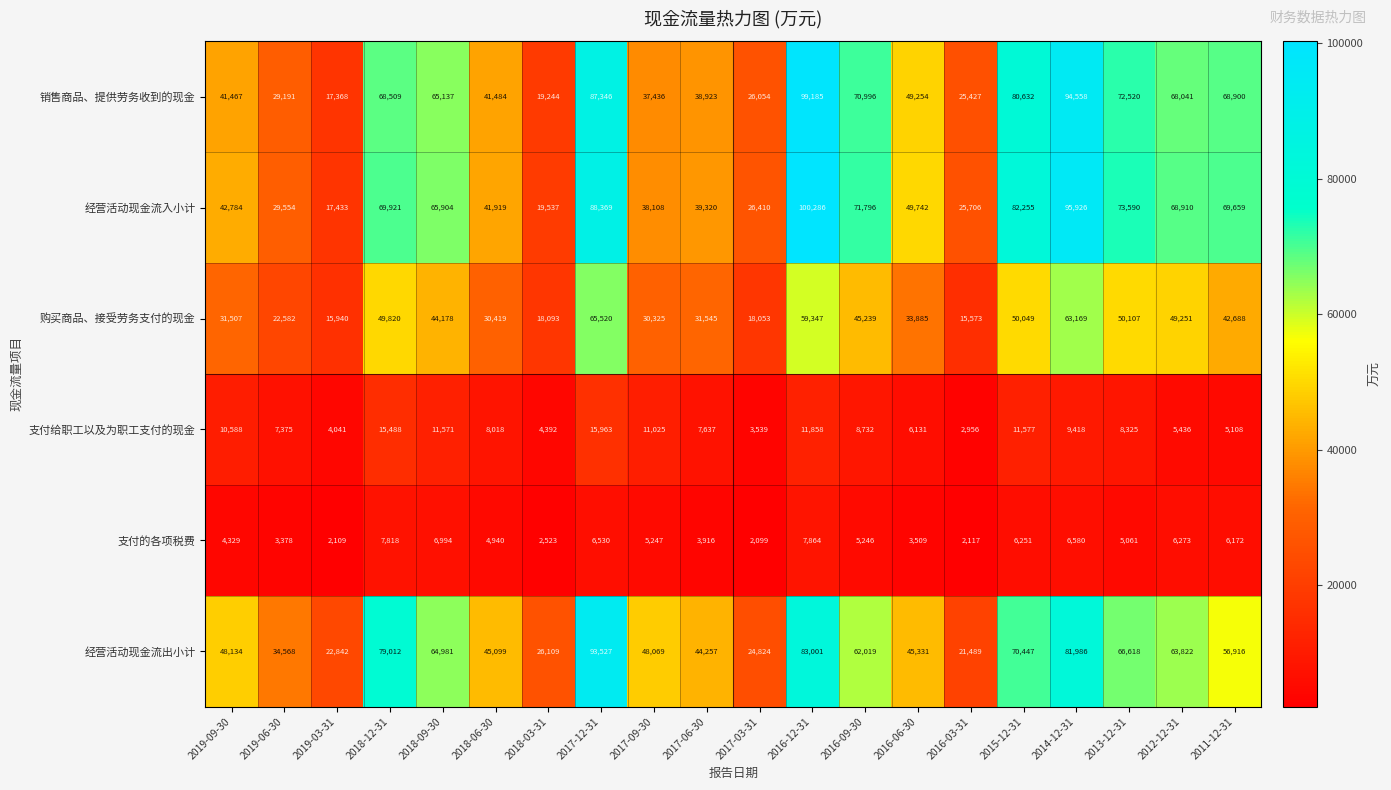

What is the difference between the highest and lowest values at 2016-06-30?

46233